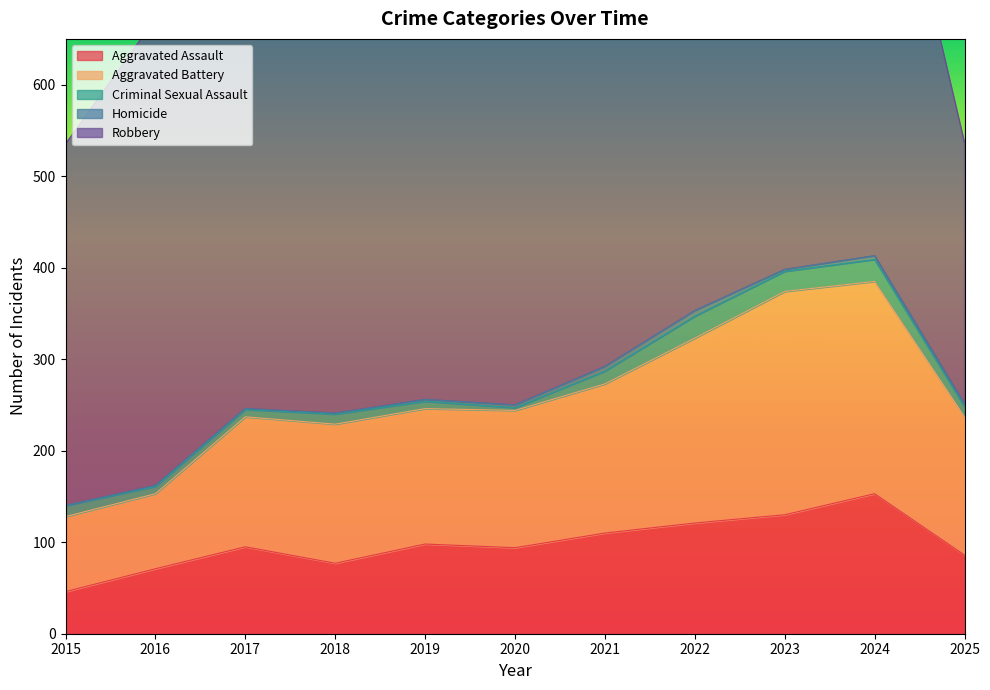

The Homicide series shows 1 at 2018. True or false?

False